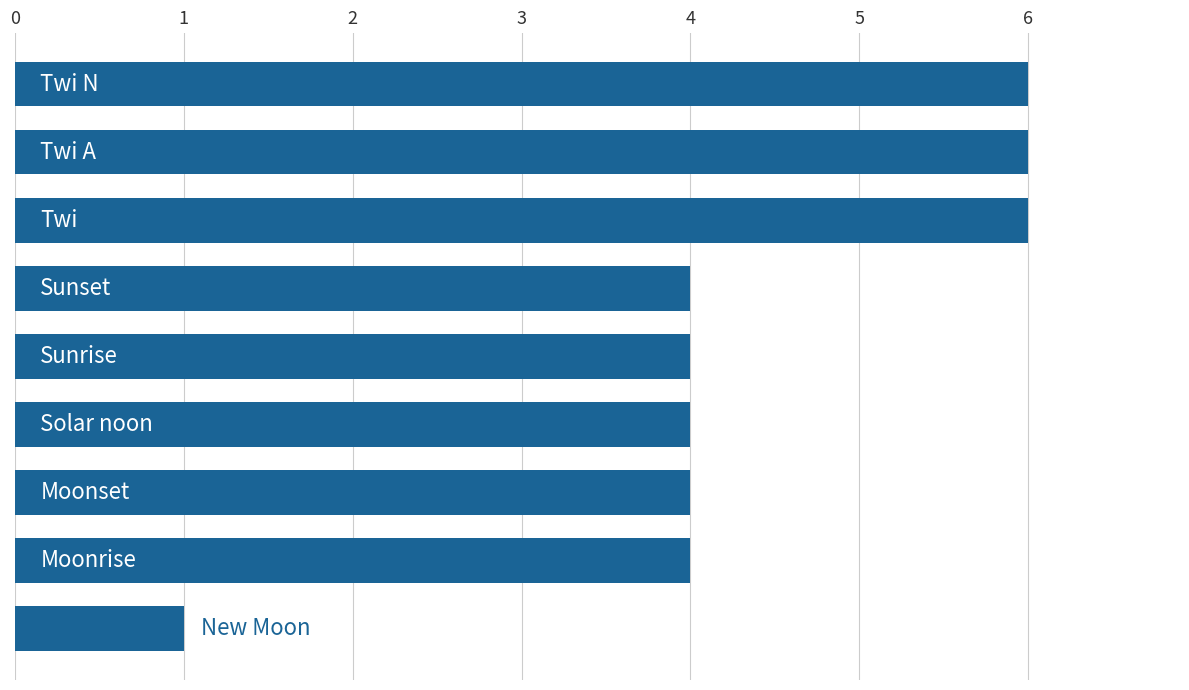

What is the value of the 7th bar from the top?

4